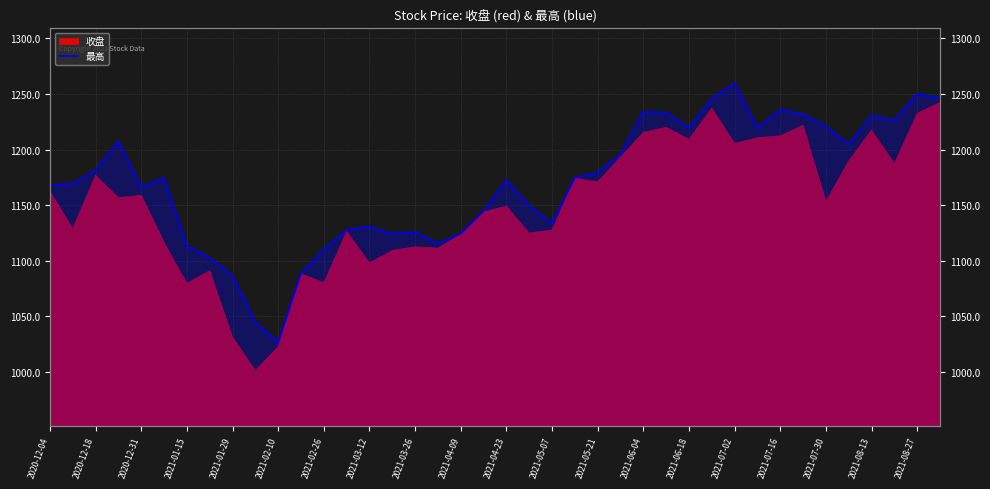

What is the average value?

1170.0